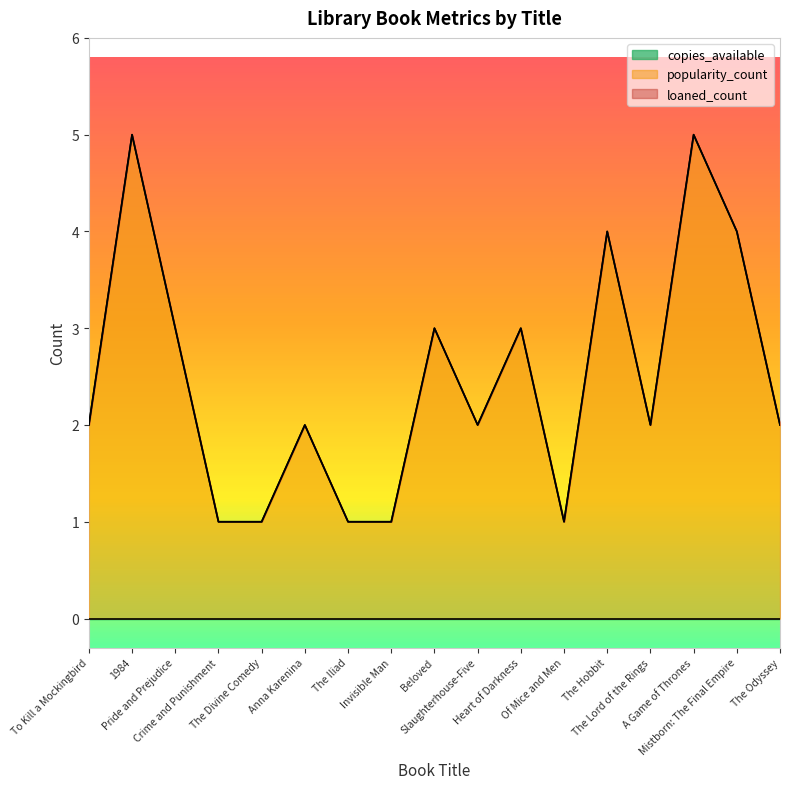

Is the value of popularity_count at The Odyssey greater than the value of loaned_count at The Odyssey?

No